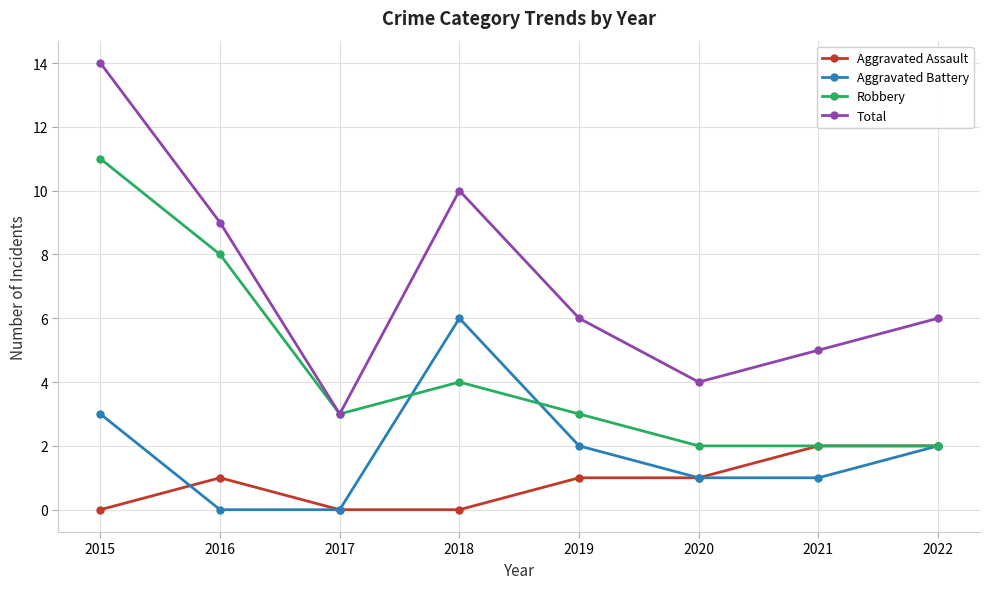

What is the difference between the maximum and second lowest values in the Robbery series?

9